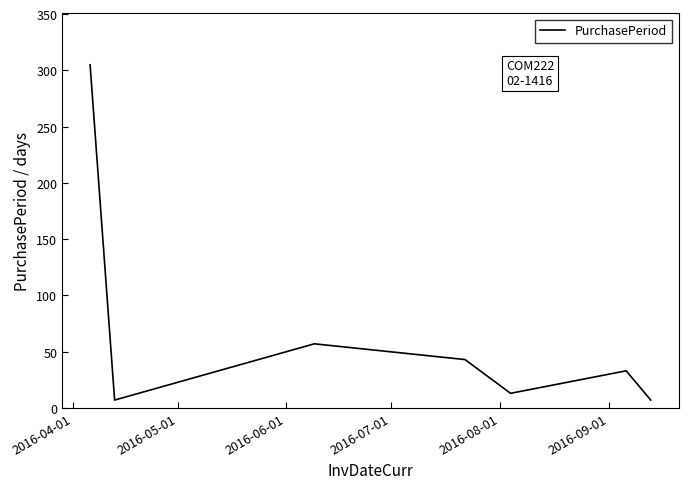

How many interior local peaks (higher than both neighbors) does the data have?

2